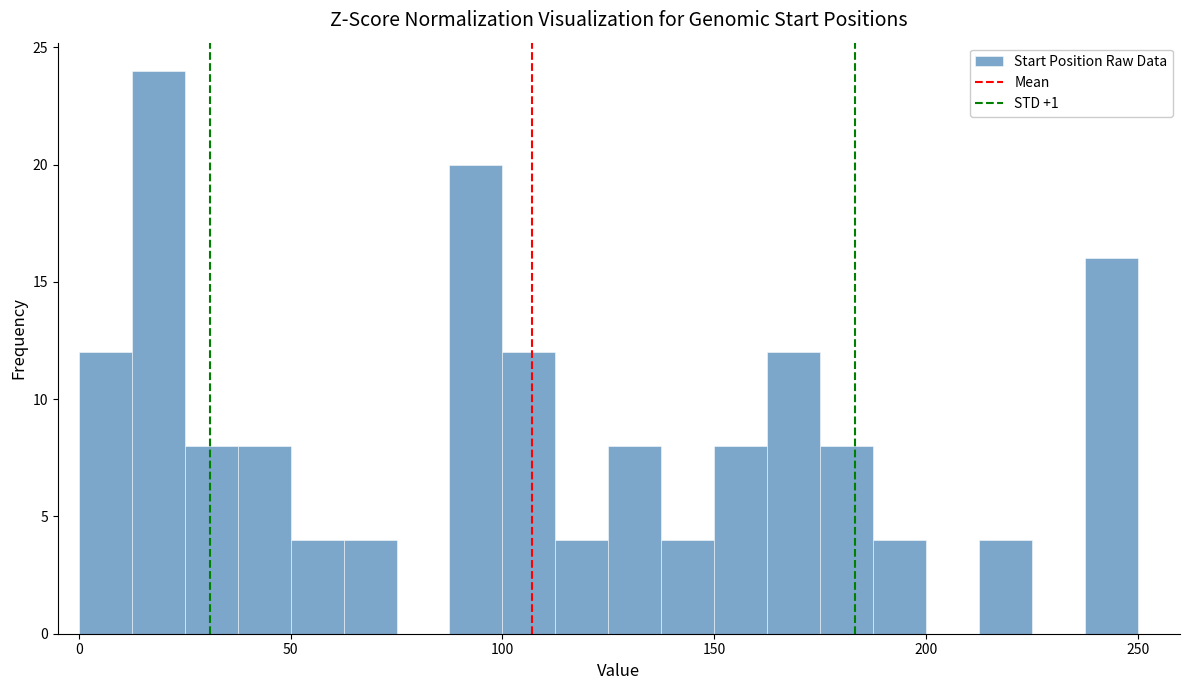

Read against the x-axis, roughly where is the centre of the tallest bar?

20